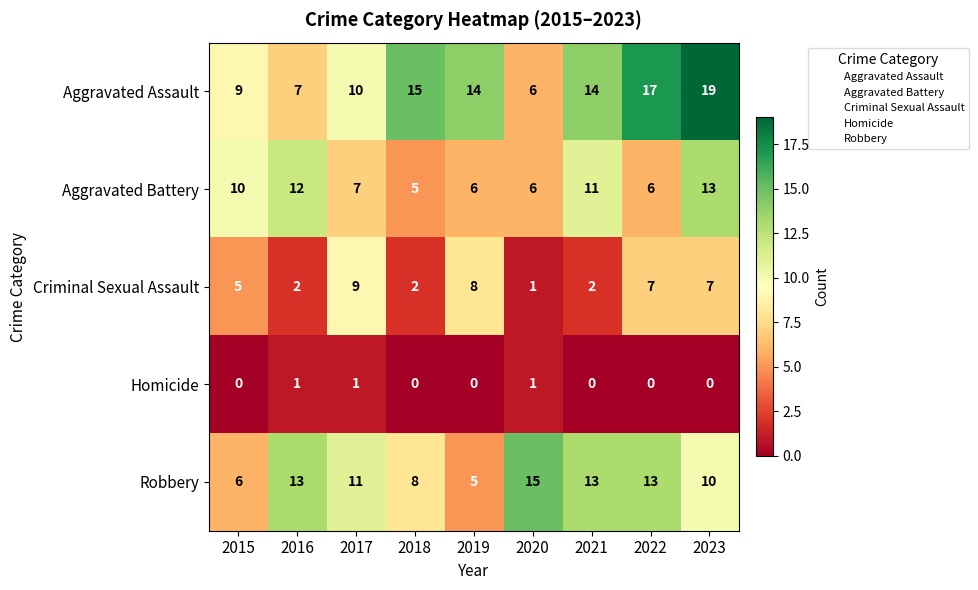

What is the difference between the maximum and minimum values in the Aggravated Battery series?

8